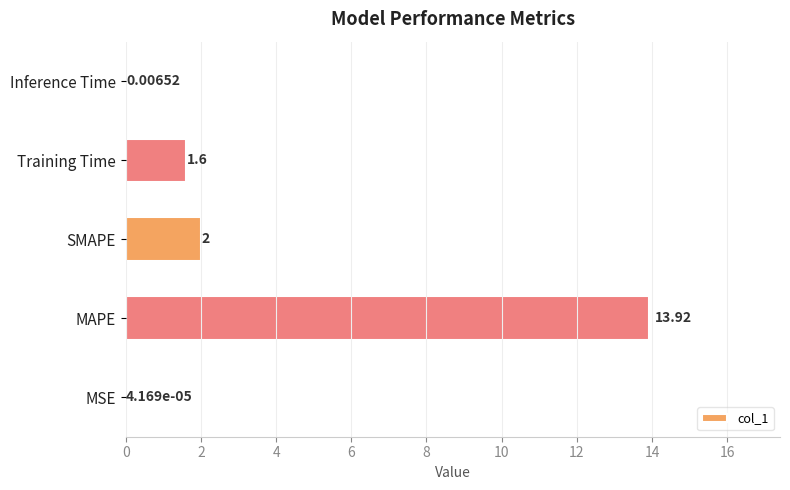

Which label corresponds to the largest value in the chart?

MAPE